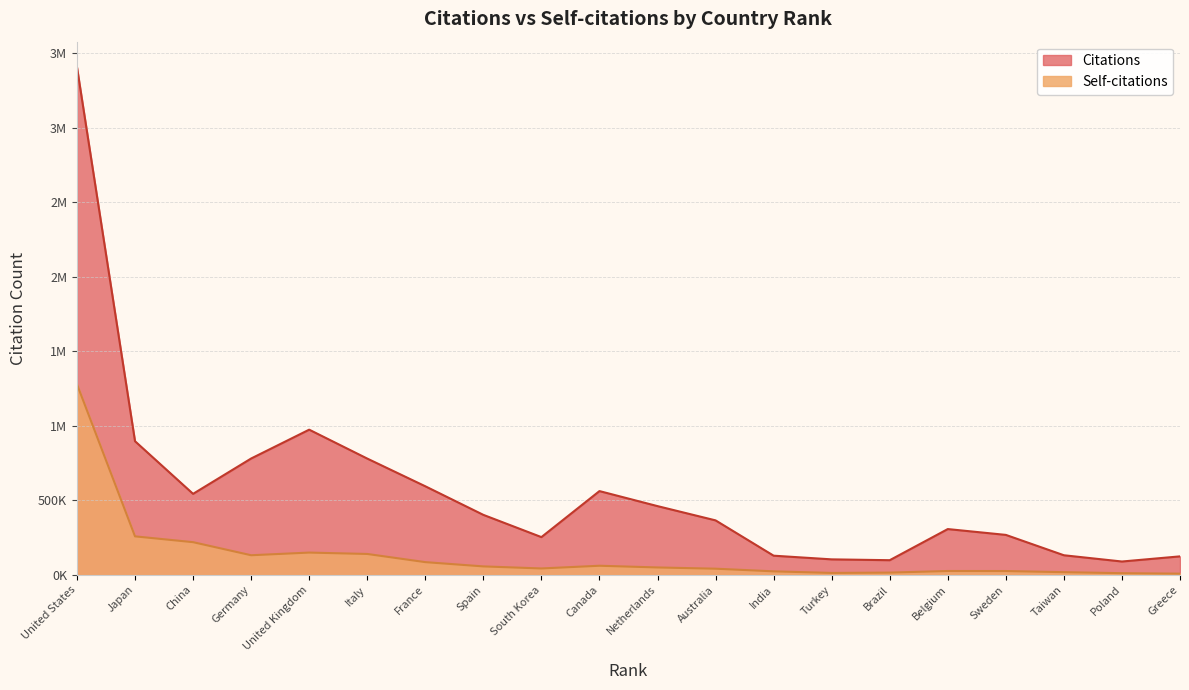

What is the sum of all Self-citations values?

2649963